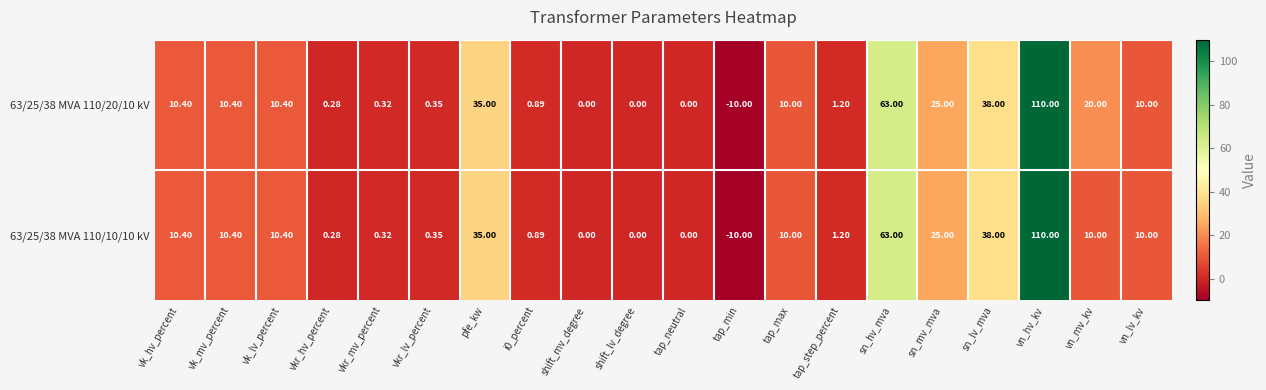

At which category is the sum across all series the highest?

vn_hv_kv